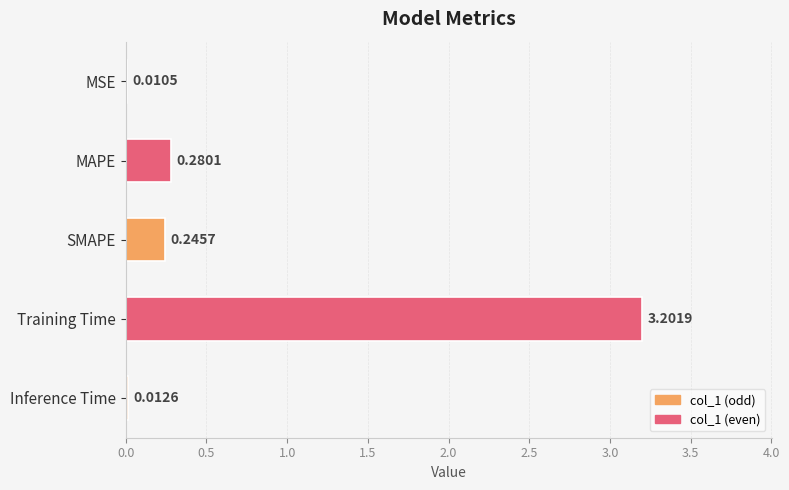

At which category does the chart reach its peak across all series?

Training Time